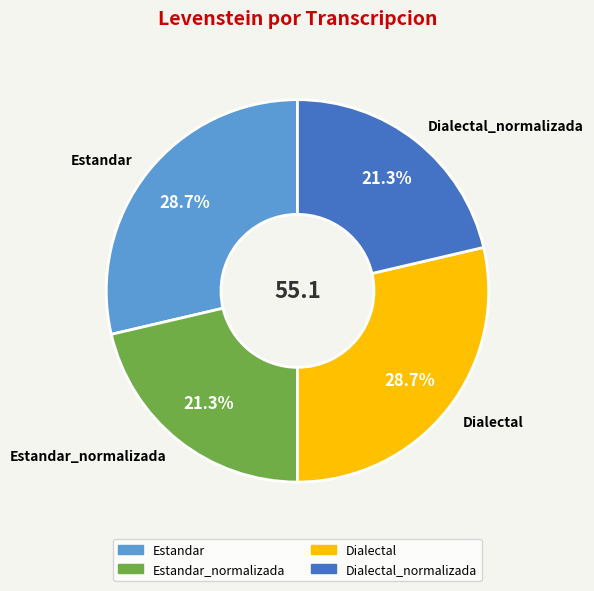

What percentage do Dialectal_normalizada and Estandar together represent?

50.0%